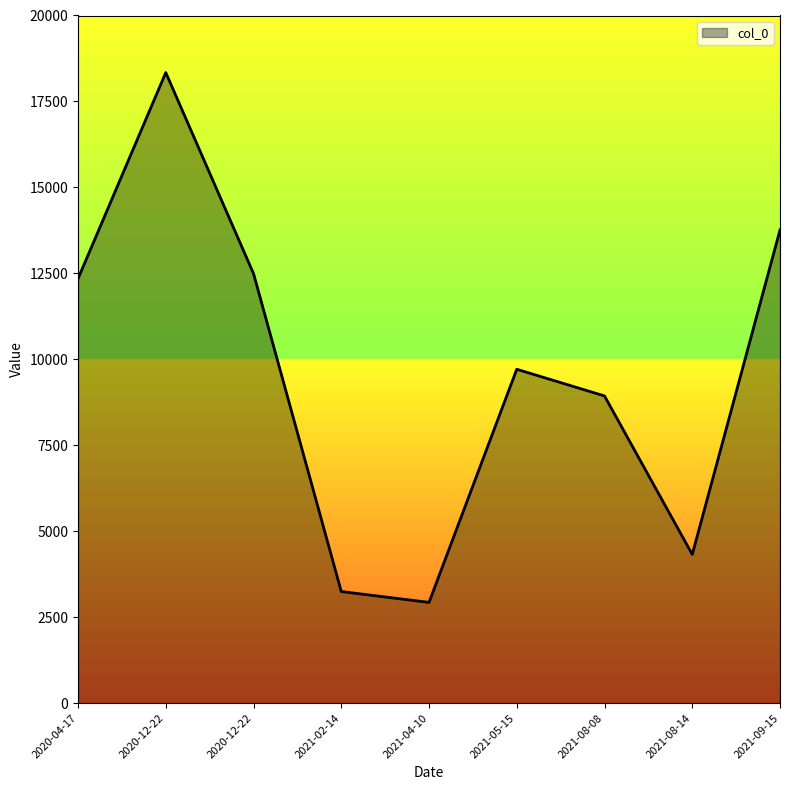

How many interior local peaks (higher than both neighbors) does the data have?

2